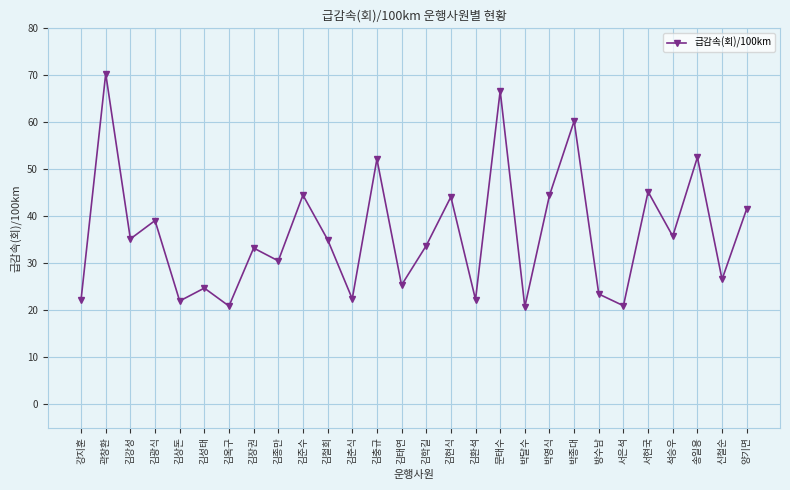

At which label does the data first exceed 35?

곽창환